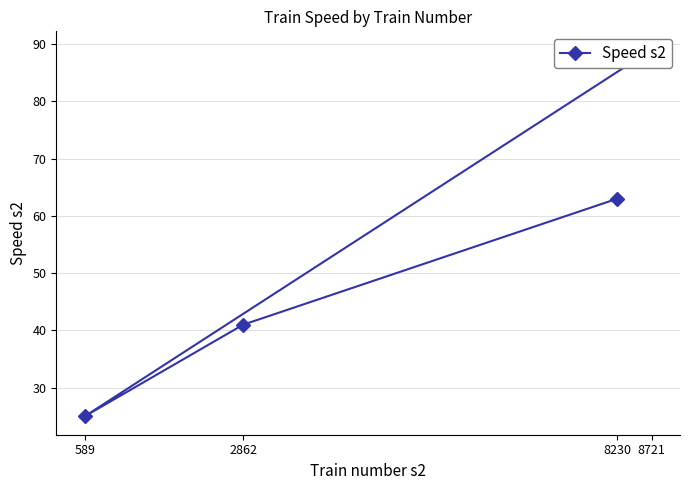

What is the sum of the values at 8721 and 2862?

130